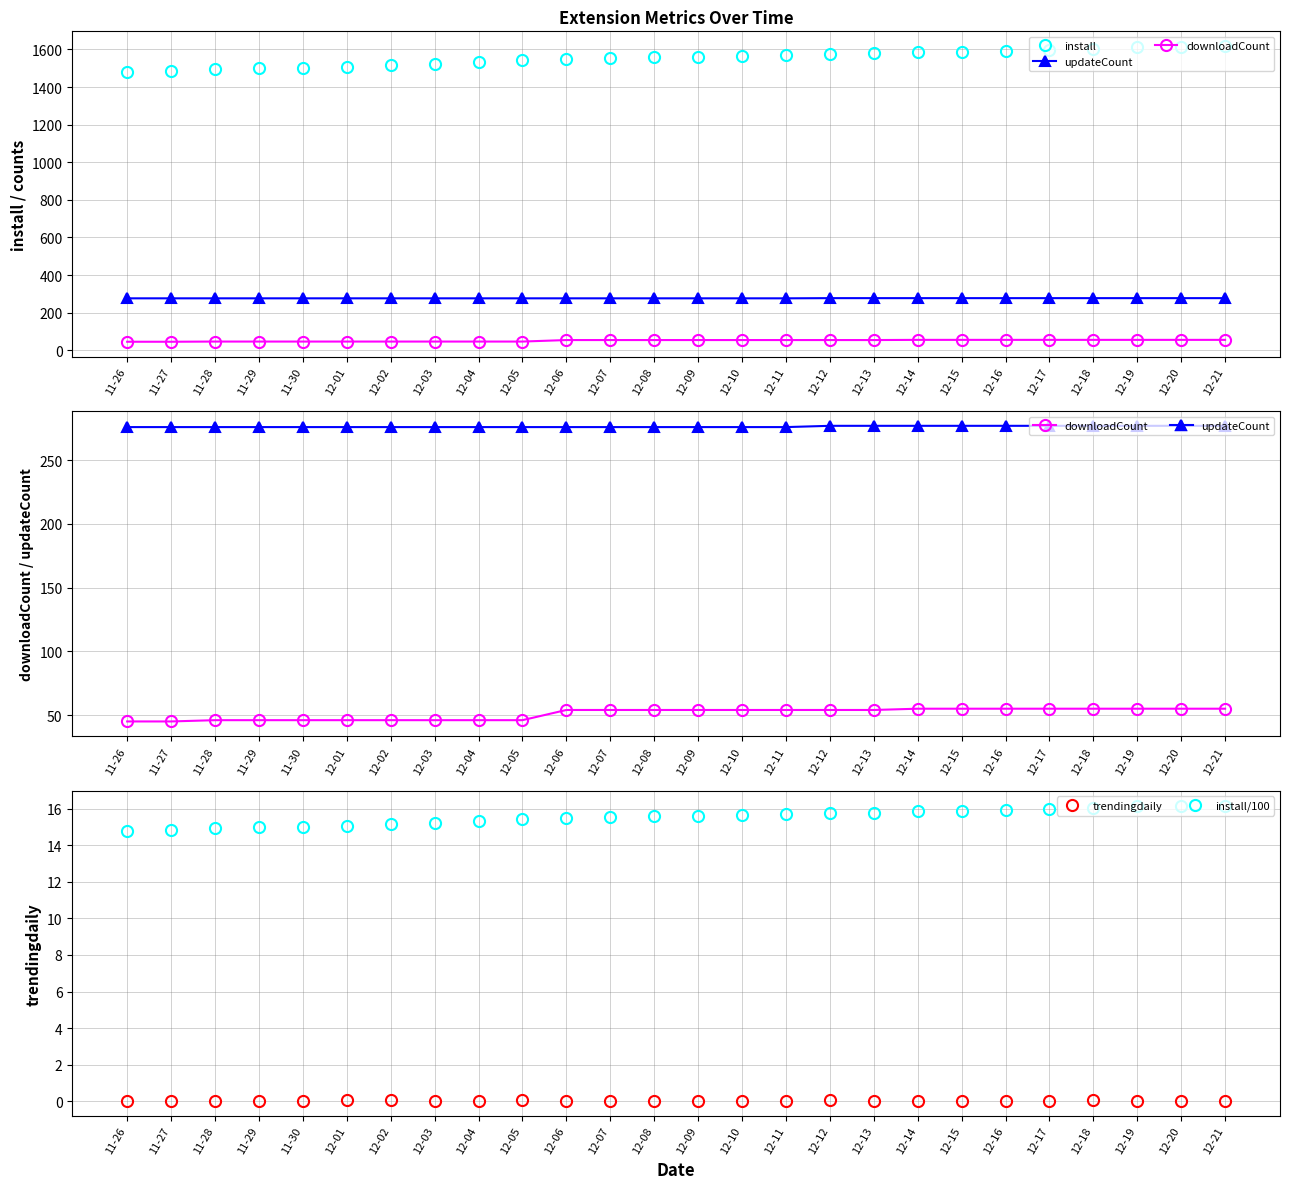

Reading left to right, transcribe all the data shown in this chart.

install: 1478.0	1486.0	1497.0	1499.0	1503.0	1507.0	1516.0	1524.0	1532.0	1543.0	1549.0	1556.0	1558.0	1561.0	1566.0	1570.0	1576.0	1579.0	1587.0	1589.0	1593.0	1597.0	1605.0	1613.0	1615.0	1618.0
updateCount: 276.0	276.0	276.0	276.0	276.0	276.0	276.0	276.0	276.0	276.0	276.0	276.0	276.0	276.0	276.0	276.0	277.0	277.0	277.0	277.0	277.0	277.0	277.0	277.0	277.0	277.0
downloadCount: 45.0	45.0	46.0	46.0	46.0	46.0	46.0	46.0	46.0	46.0	54.0	54.0	54.0	54.0	54.0	54.0	54.0	54.0	55.0	55.0	55.0	55.0	55.0	55.0	55.0	55.0
trendingdaily: 0.0	0.0	0.0	0.0	0.0	0.1	0.1	0.0	0.0	0.1	0.0	0.0	0.0	0.0	0.0	0.0	0.1	0.0	0.0	0.0	0.0	0.0	0.1	0.0	0.0	0.0
install/100: 14.8	14.9	15.0	15.0	15.0	15.1	15.2	15.2	15.3	15.4	15.5	15.6	15.6	15.6	15.7	15.7	15.8	15.8	15.9	15.9	15.9	16.0	16.1	16.1	16.1	16.2